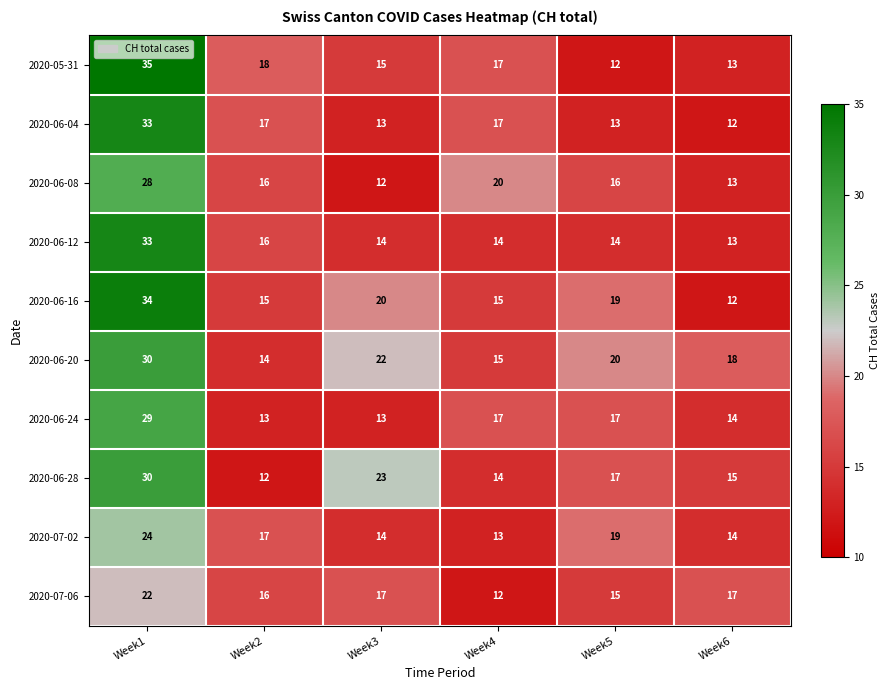

What is the minimum value for 2020-06-24?

13